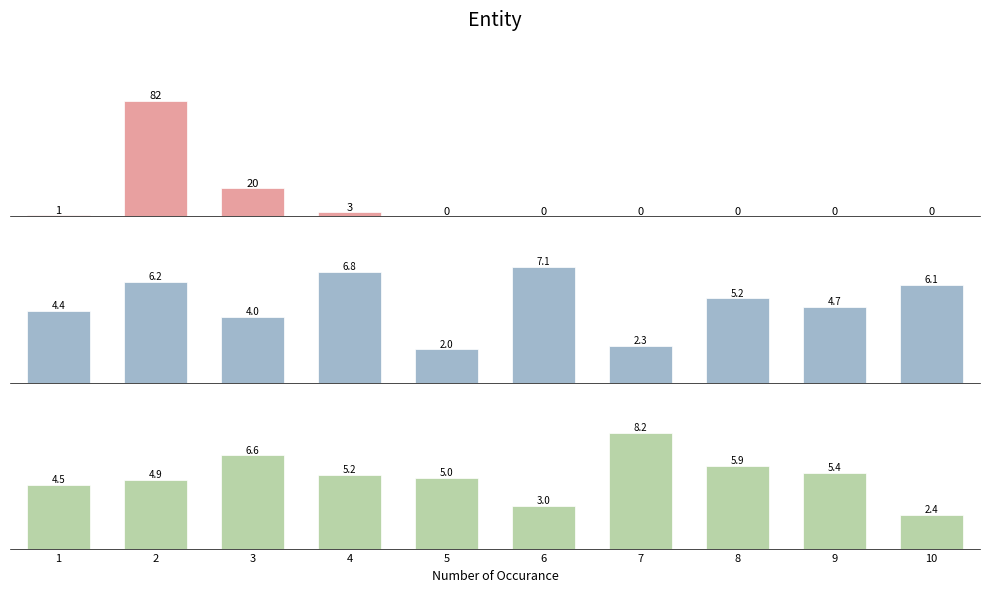

Reading left to right, what are all the values shown in this chart?

Precision: 1=1.0	2=82.0	3=20.0	4=3.0	5=0.0	6=0.0	7=0.0	8=0.0	9=0.0	10=0.0
Recall: 1=4.4	2=6.2	3=4.0	4=6.8	5=2.0	6=7.1	7=2.3	8=5.2	9=4.7	10=6.1
F-Measure: 1=4.5	2=4.9	3=6.6	4=5.2	5=5.0	6=3.0	7=8.2	8=5.9	9=5.4	10=2.4